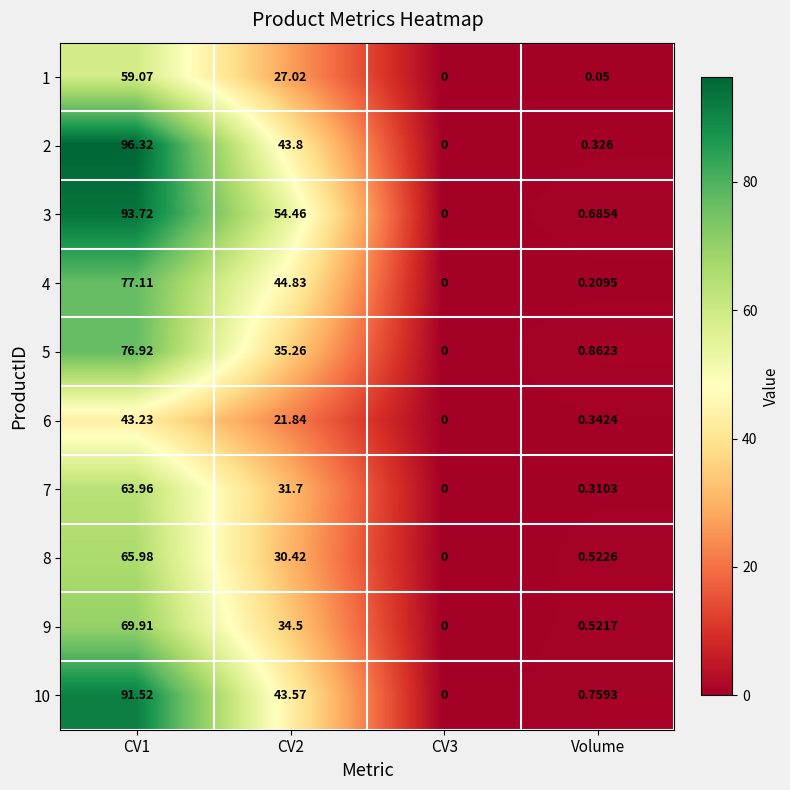

Is the value of 9 at CV1 greater than the value of 3 at CV1?

No